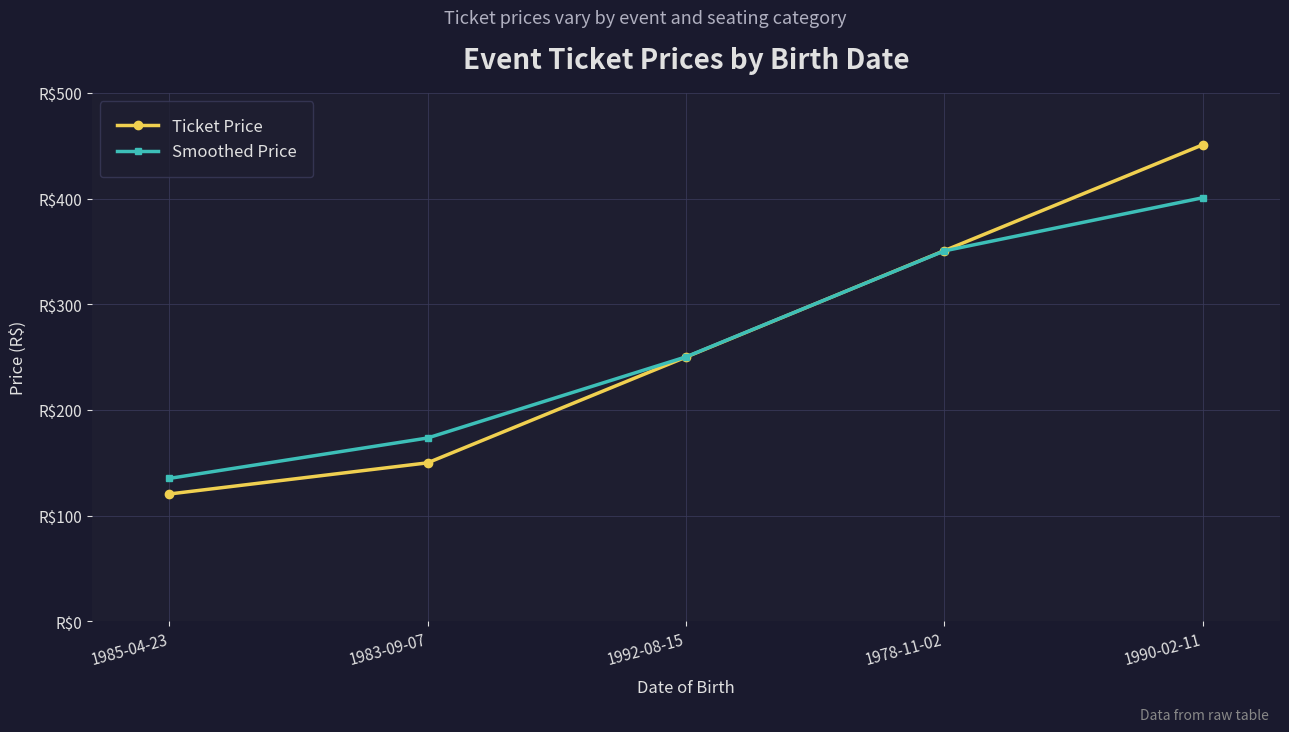

What are all the series names shown in the legend?

Ticket Price, Smoothed Price